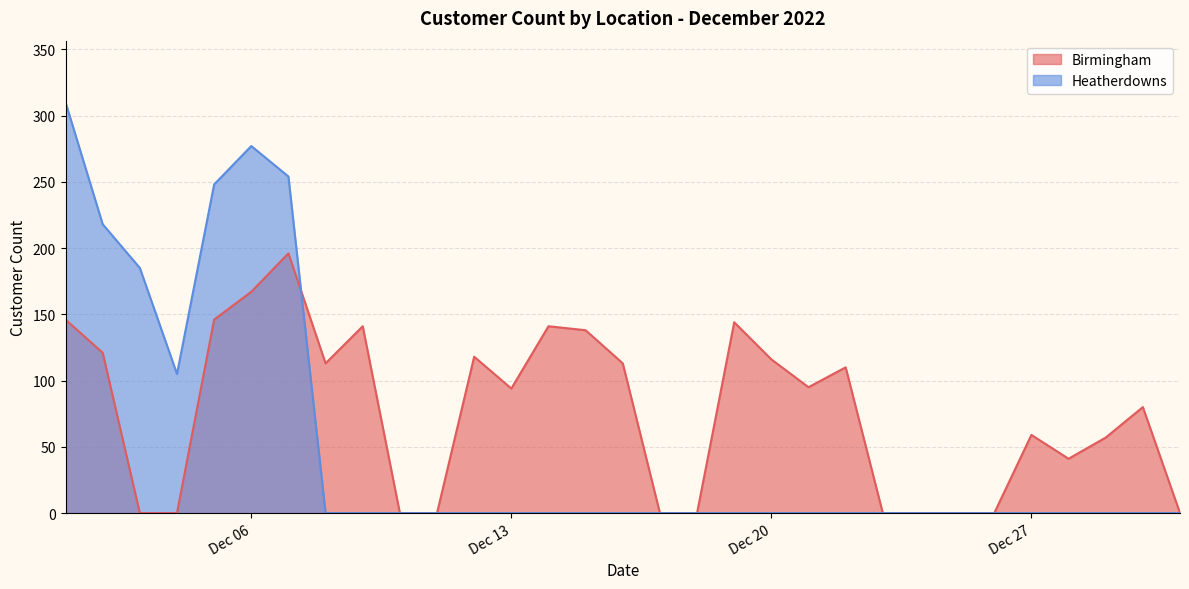

Reading left to right, list all the values displayed in this chart.

Birmingham: 146	121	0	0	146	167	196	113	141	0	0	118	94	141	138	113	0	0	144	116	95	110	0	0	0	0	59	41	57	80	0
Heatherdowns: 310	218	185	105	248	277	254	0	0	0	0	0	0	0	0	0	0	0	0	0	0	0	0	0	0	0	0	0	0	0	0